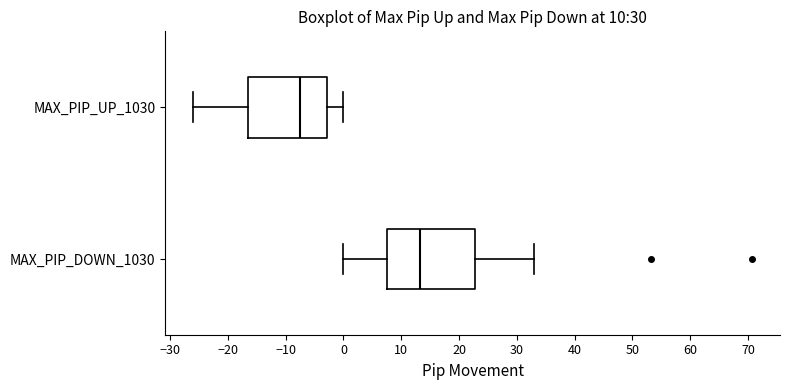

Which box's median line is the furthest to the right?

MAX_PIP_DOWN_1030